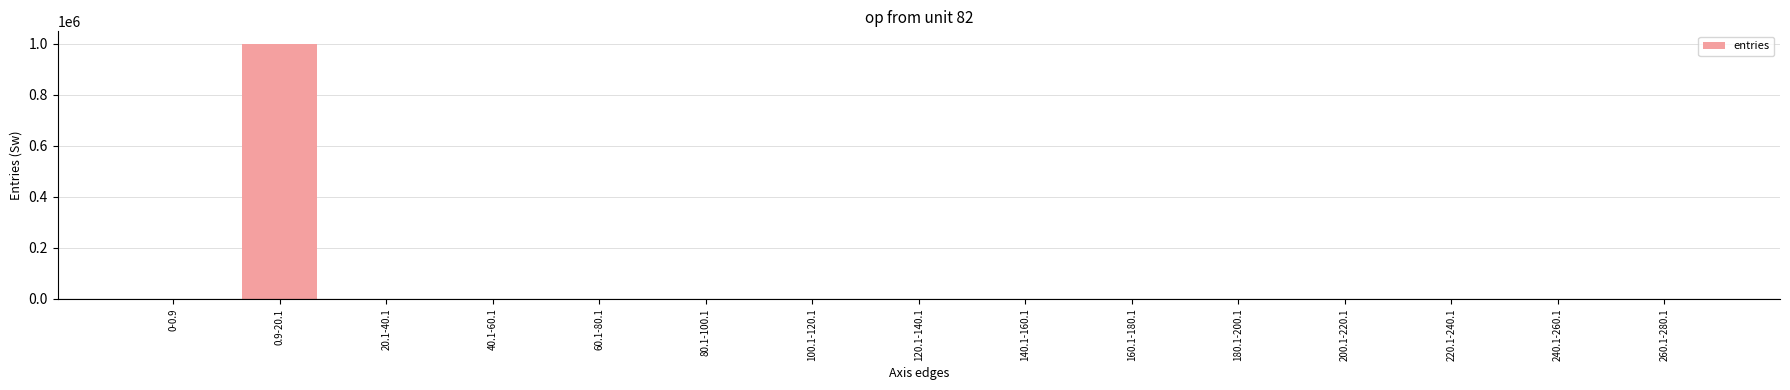

Does the chart contain stacked bars?

No